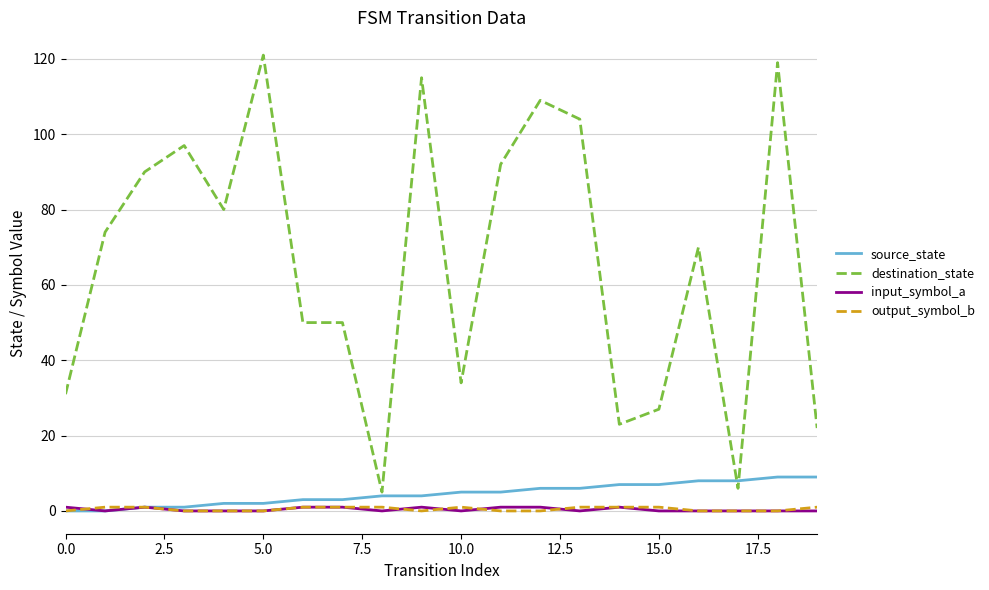

Which series has the largest total across all categories?

destination_state